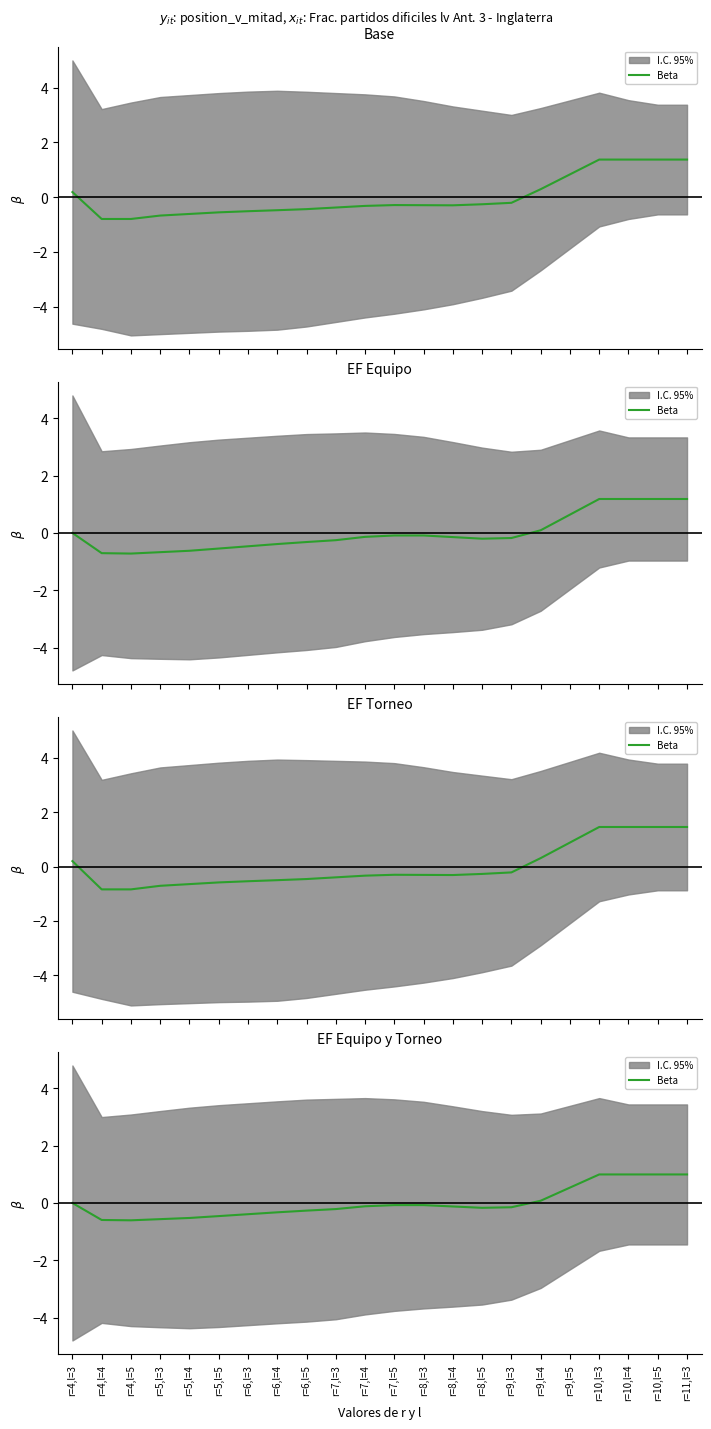

Reading left to right, what are all the values shown in this chart?

0.0	-0.6	-0.6	-0.6	-0.5	-0.5	-0.4	-0.3	-0.3	-0.2	-0.1	-0.1	-0.1	-0.1	-0.2	-0.1	0.1	0.5	1.0	1.0	1.0	1.0